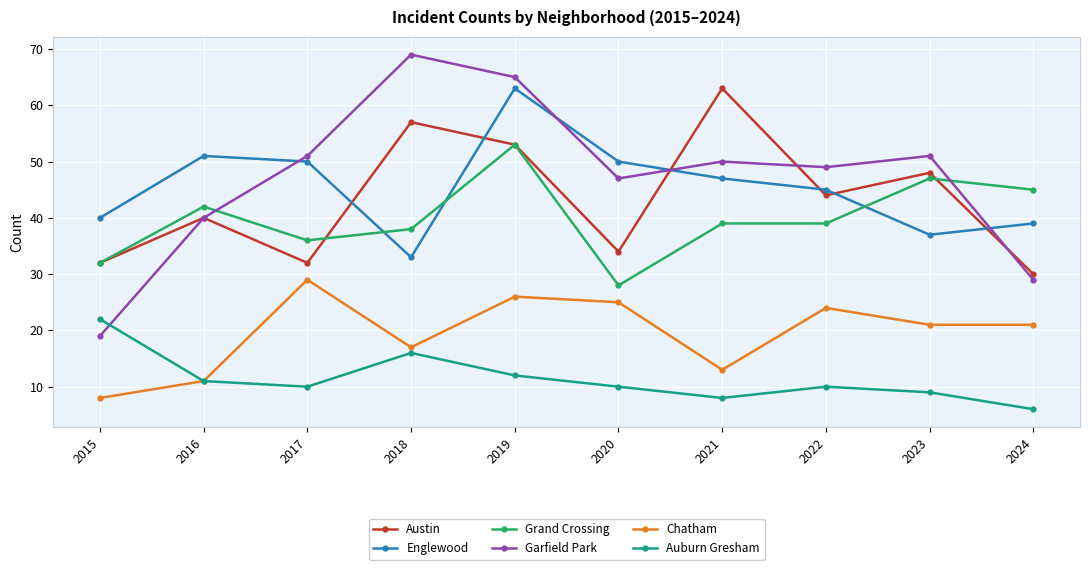

What is the value of the Austin point at the 5th from the left?

53